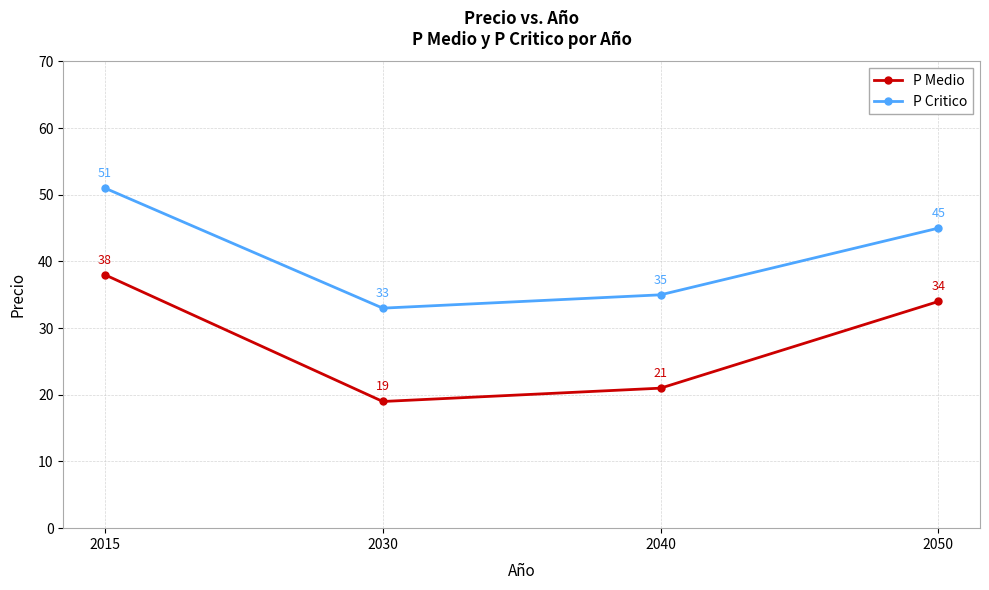

Does the chart have visible grid lines?

Yes